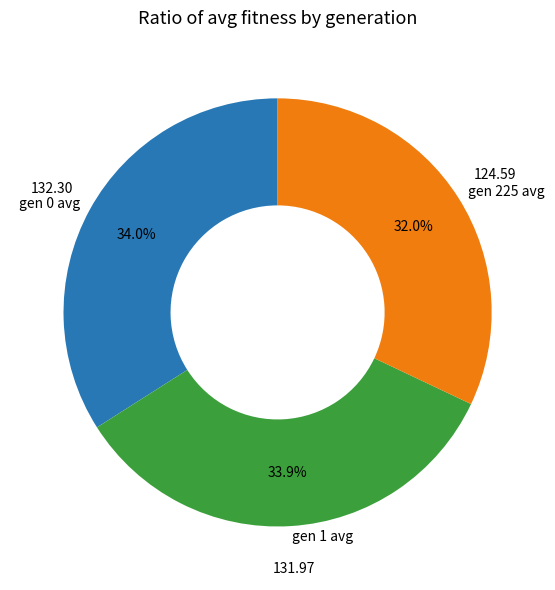

What is the ratio of the value at gen 225 avg to the value at gen 0 avg?

0.9